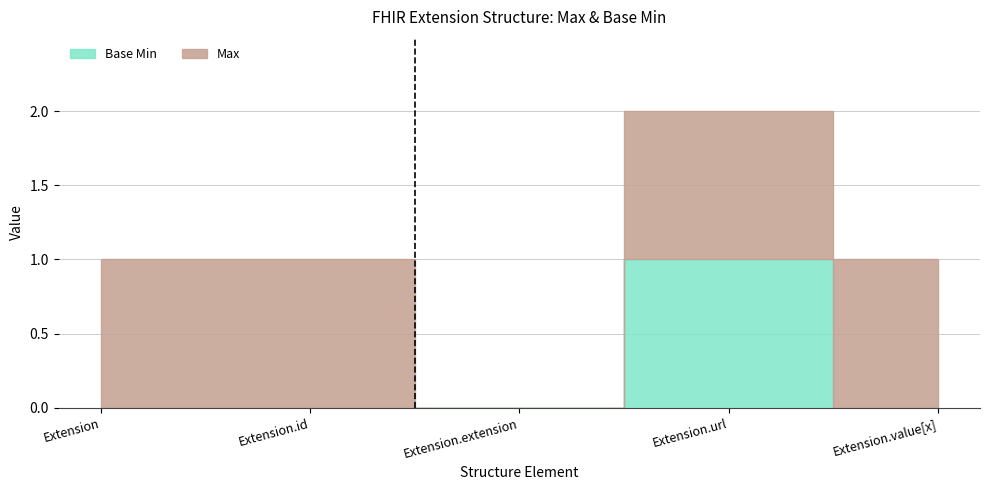

True or false: Max has more than 1 points higher than both neighbors.

False